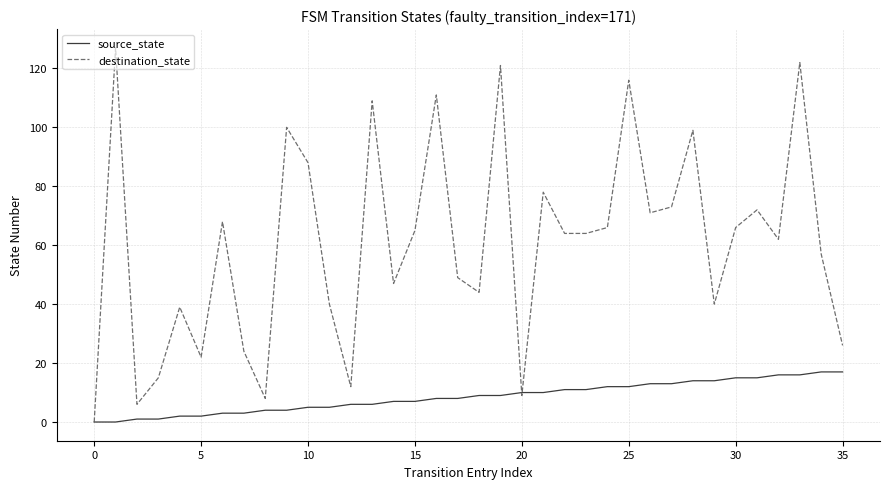

Which series has the largest range (max minus min)?

destination_state